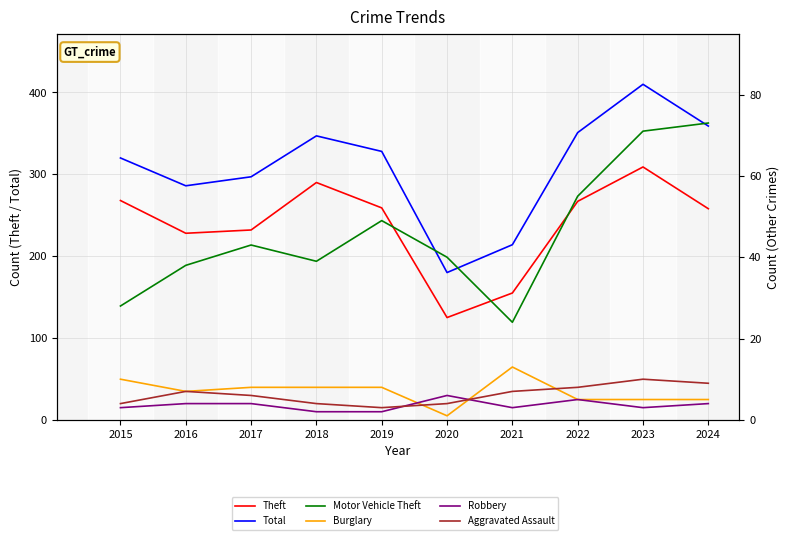

Which series has the largest total across all categories?

Total